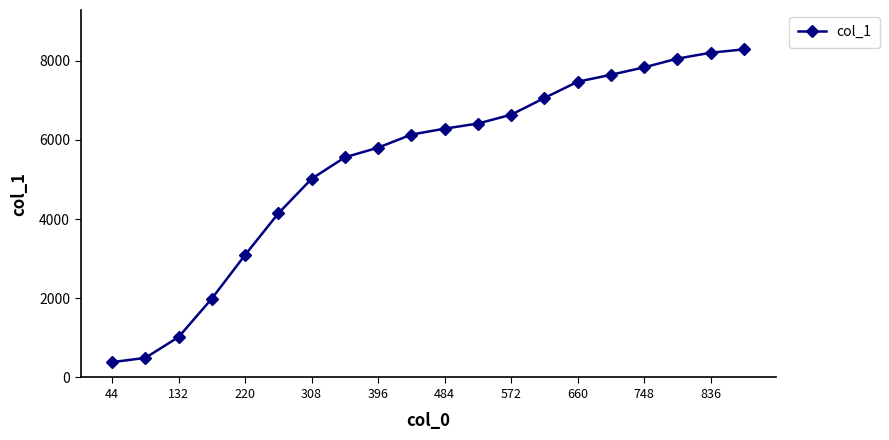

What is the maximum value shown in the chart?

8281.8